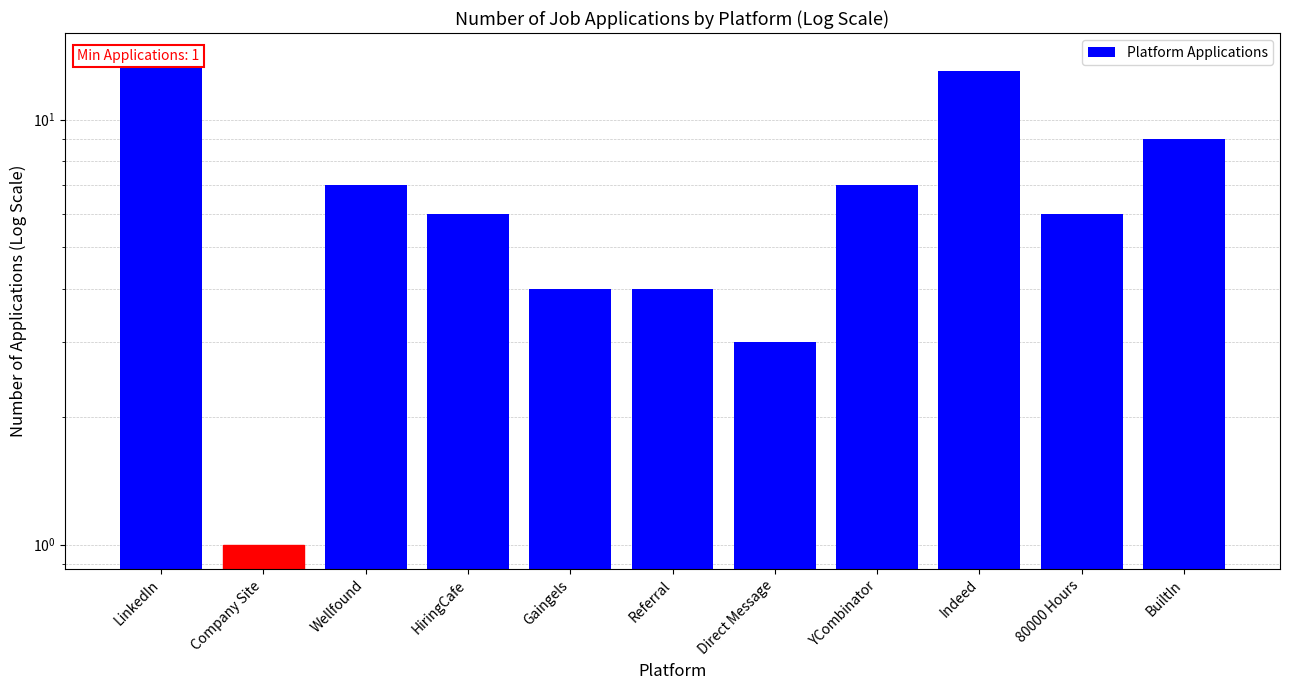

Are the bars grouped side by side (vs. stacked)?

No